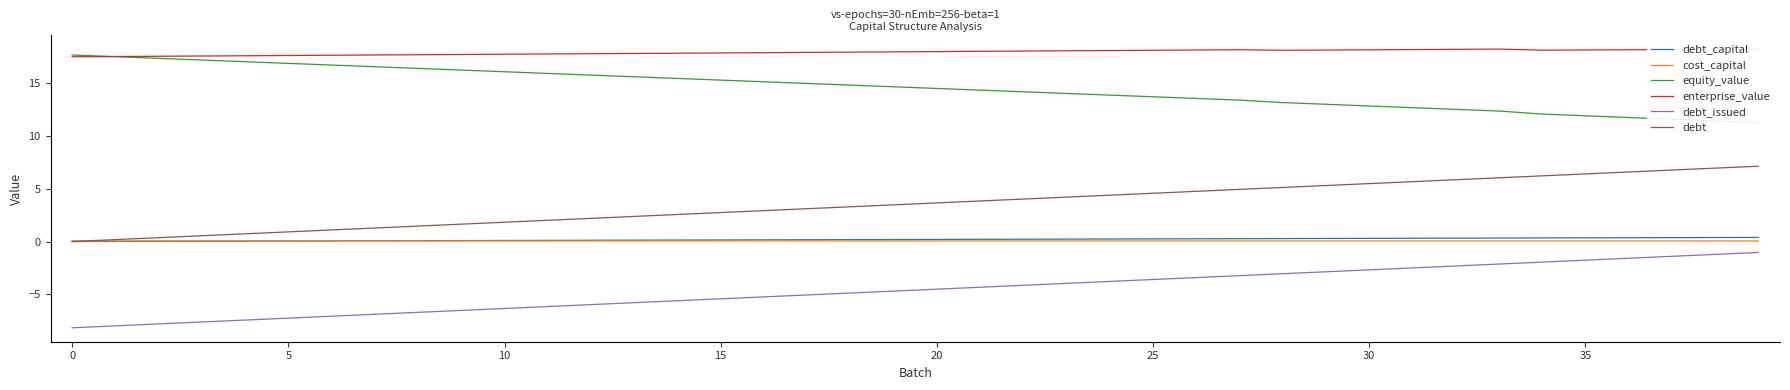

How many data points does each series have?

40